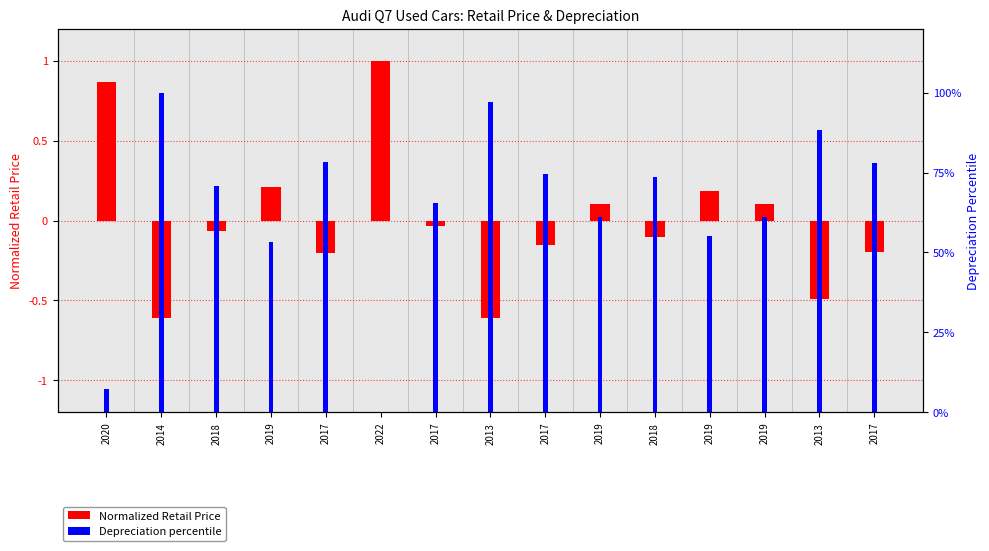

Reading right to left, transcribe all the data shown in this chart.

Retail Price (normalized): -0.2	-0.5	0.1	0.2	-0.1	0.1	-0.2	-0.6	-0.0	1.0	-0.2	0.2	-0.1	-0.6	0.9
Depreciation percentile: 77.8	88.4	61.2	55.1	73.7	61.2	74.5	97.1	65.5	0.0	78.4	53.2	70.7	100.0	7.3